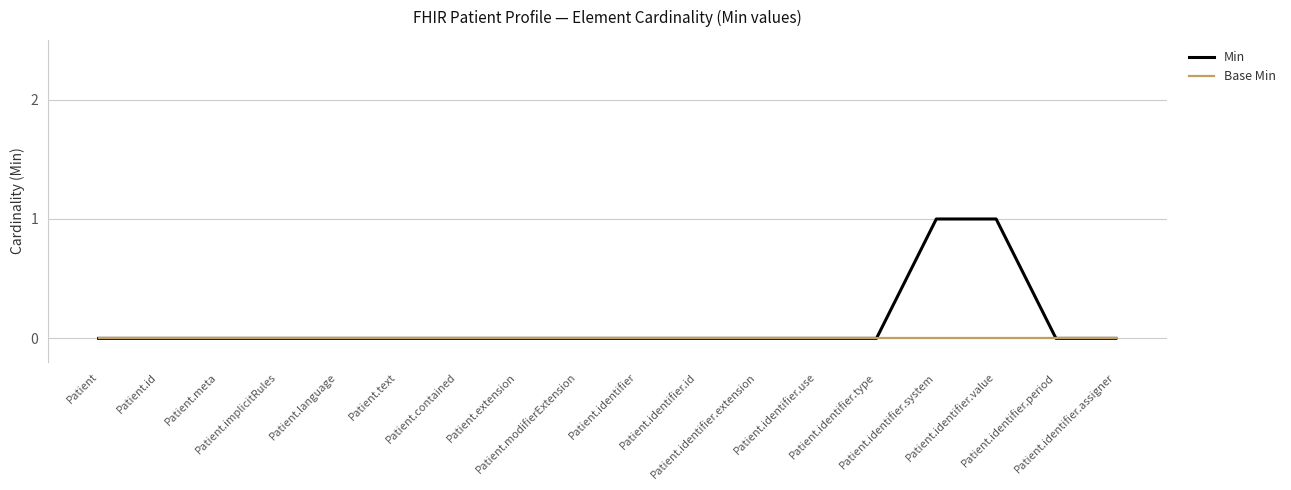

The Min series shows 1 at Patient.text. True or false?

False